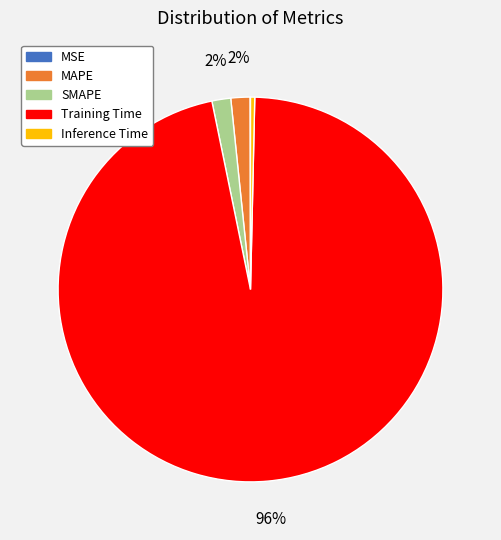

Which has a higher value, Training Time or MAPE?

Training Time